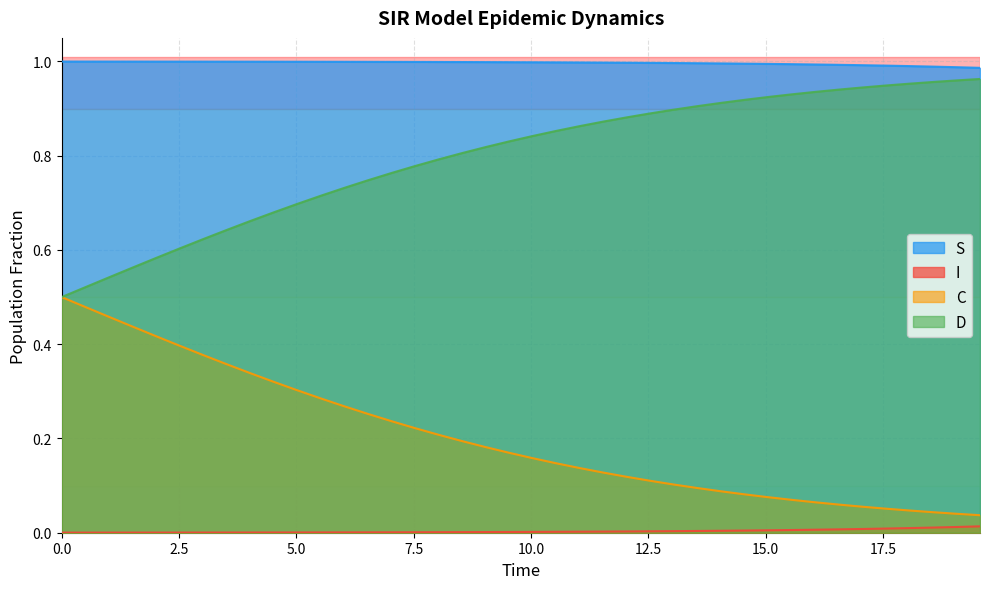

True or false: S and D intersect in this chart.

False